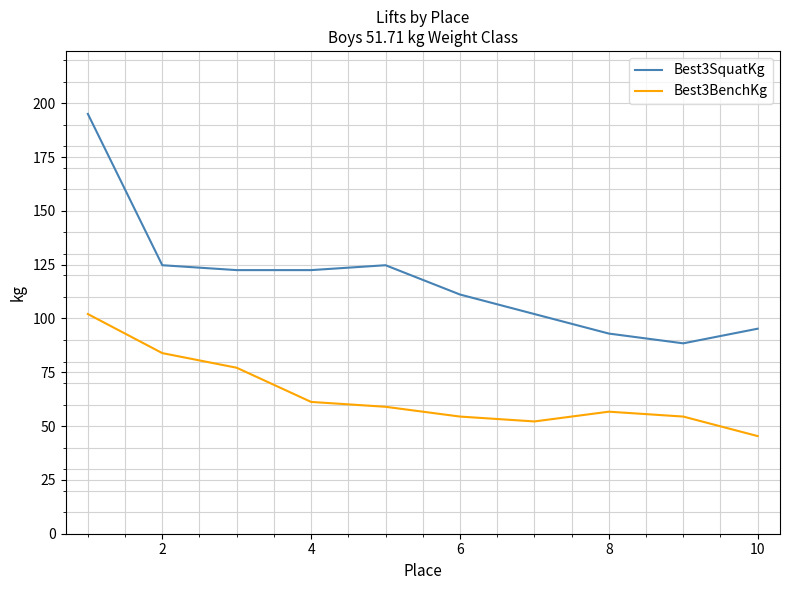

True or false: Best3SquatKg and Best3BenchKg cross at least once.

False